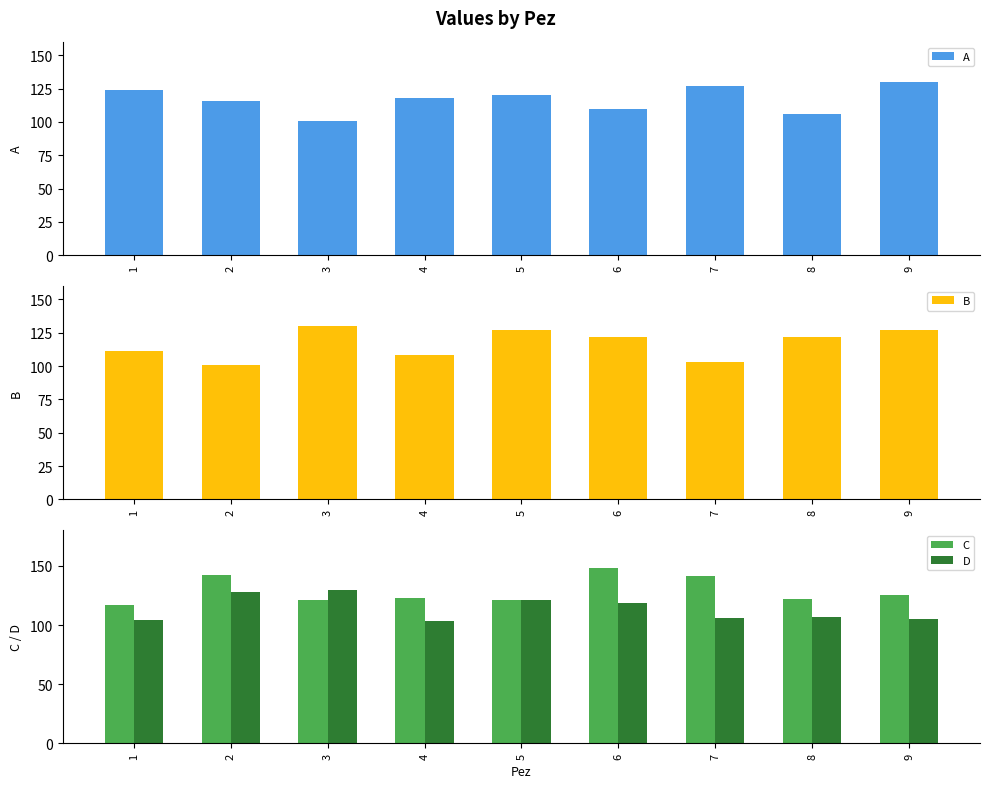

Reading right to left, what are all the values shown in this chart?

A: 9=130	8=106	7=127	6=110	5=120	4=118	3=101	2=116	1=124
B: 9=127	8=122	7=103	6=122	5=127	4=108	3=130	2=101	1=111
C: 9=125	8=122	7=141	6=148	5=121	4=123	3=121	2=142	1=117
D: 9=105	8=107	7=106	6=119	5=121	4=103	3=130	2=128	1=104